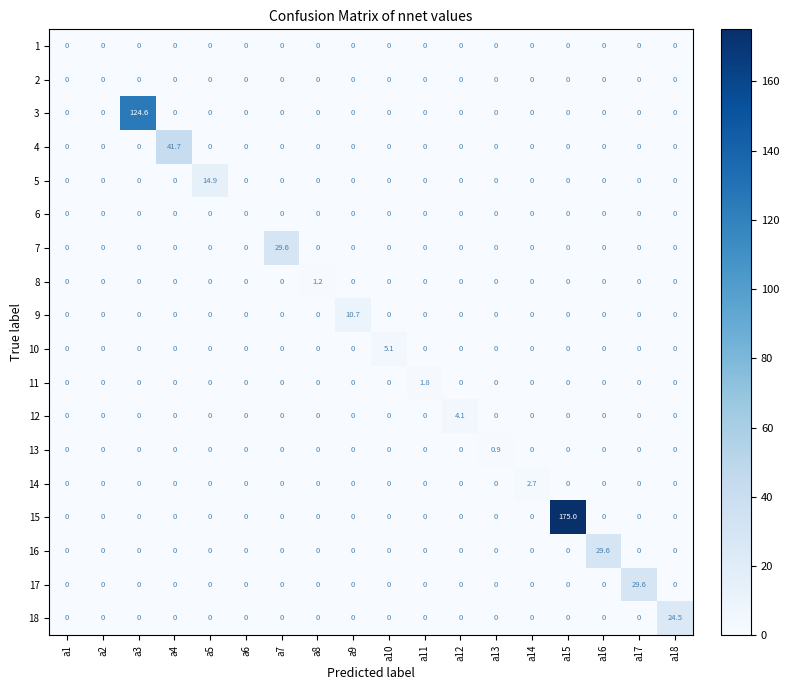

What is the spread (max minus min) of values at a17?

29.6